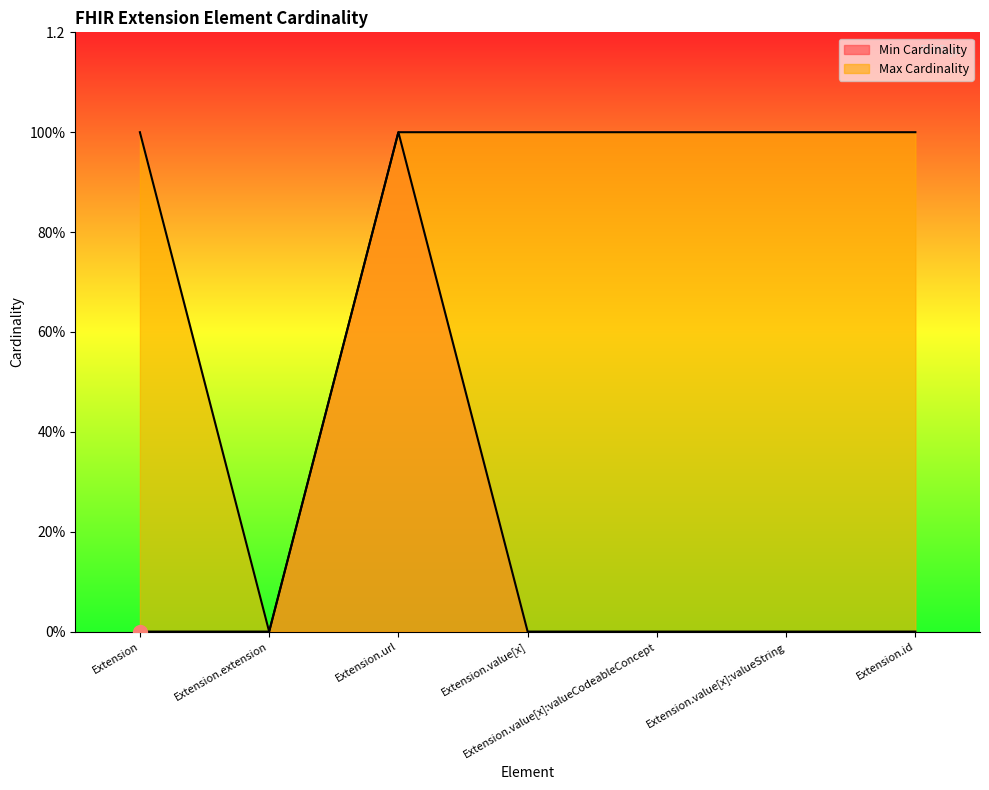

True or false: Min Cardinality and Max Cardinality cross at least once.

False